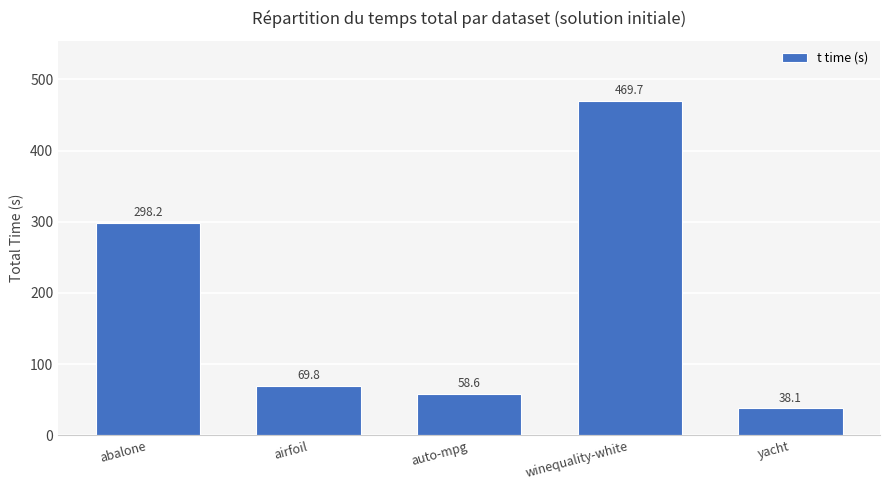

List the labels in order of value, largest first.

winequality-white, abalone, airfoil, auto-mpg, yacht